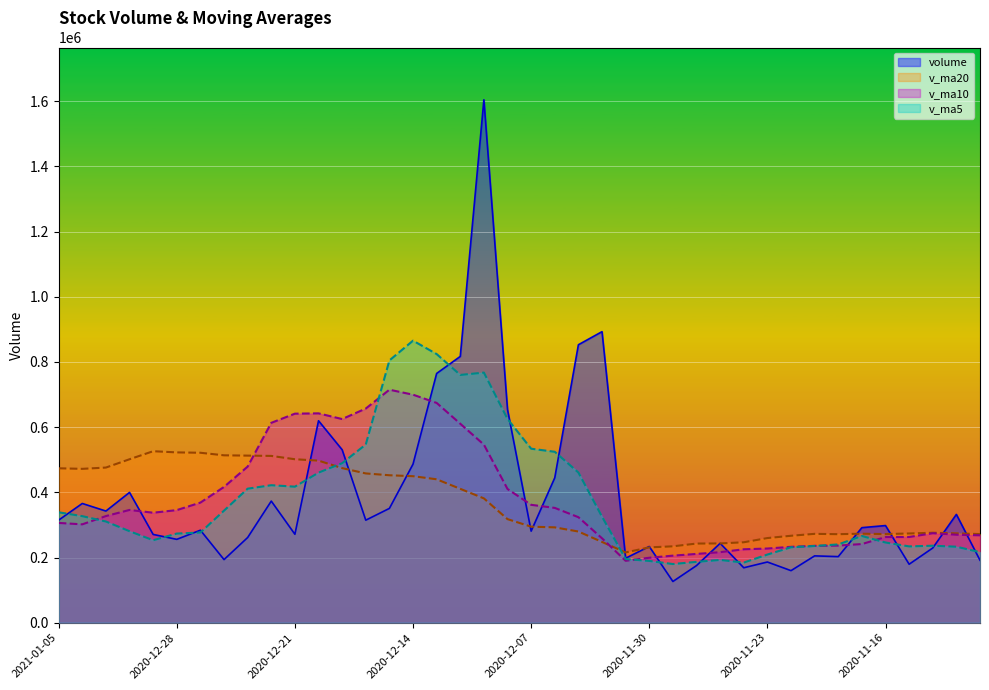

Where is the first local maximum for v_ma10?

2020-12-30